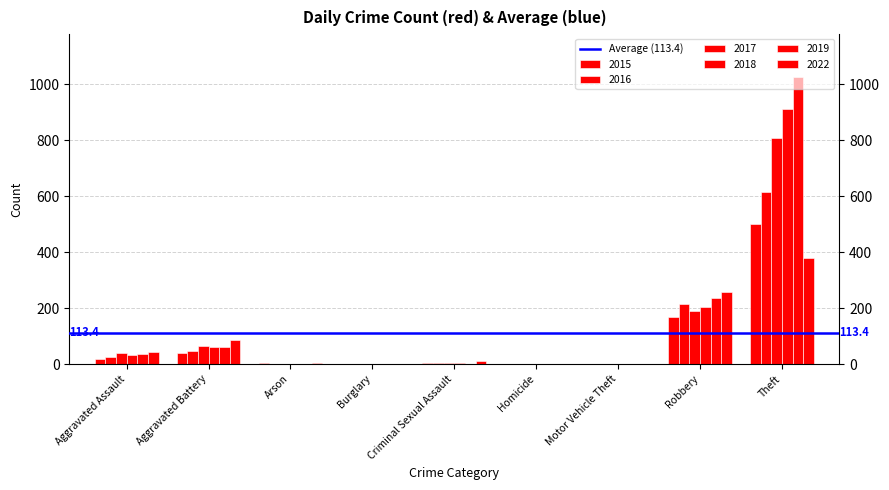

True or false: 2022 has a value of 10 at Criminal Sexual Assault.

True